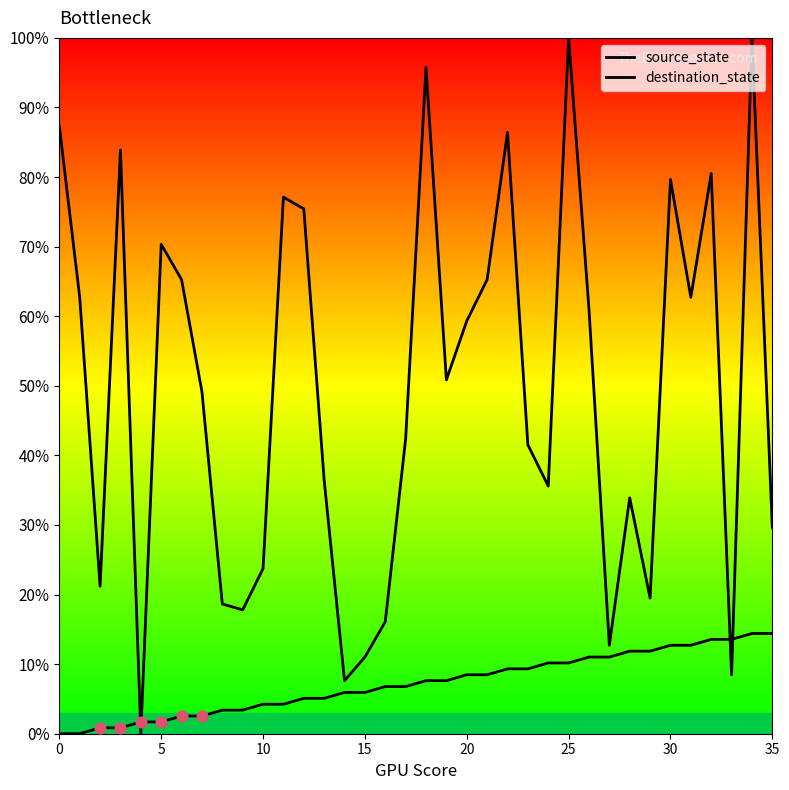

Which series contains the lowest Y value?

source_state